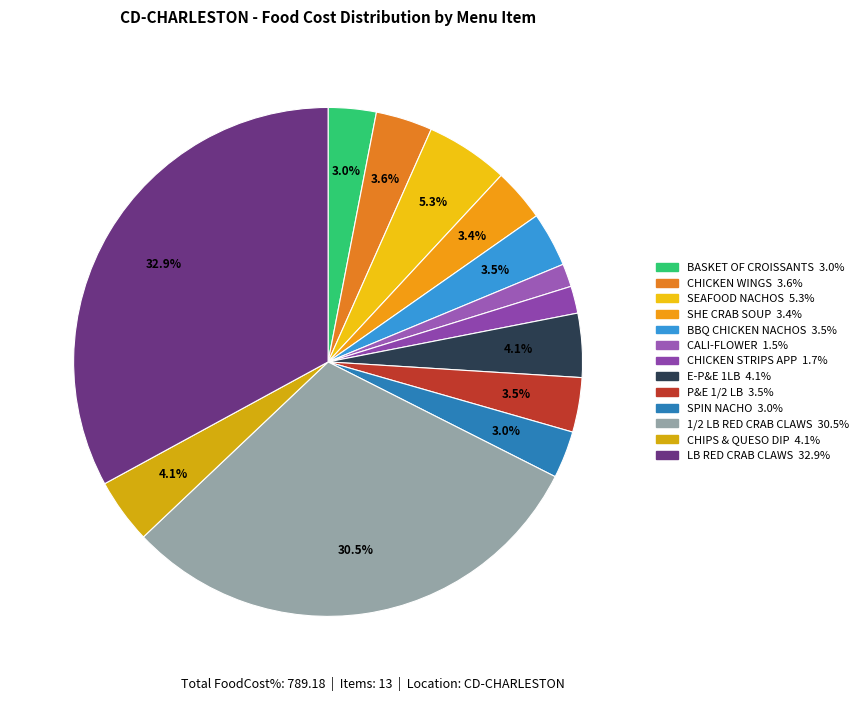

True or false: CHIPS & QUESO DIP accounts for 1% of the total.

False